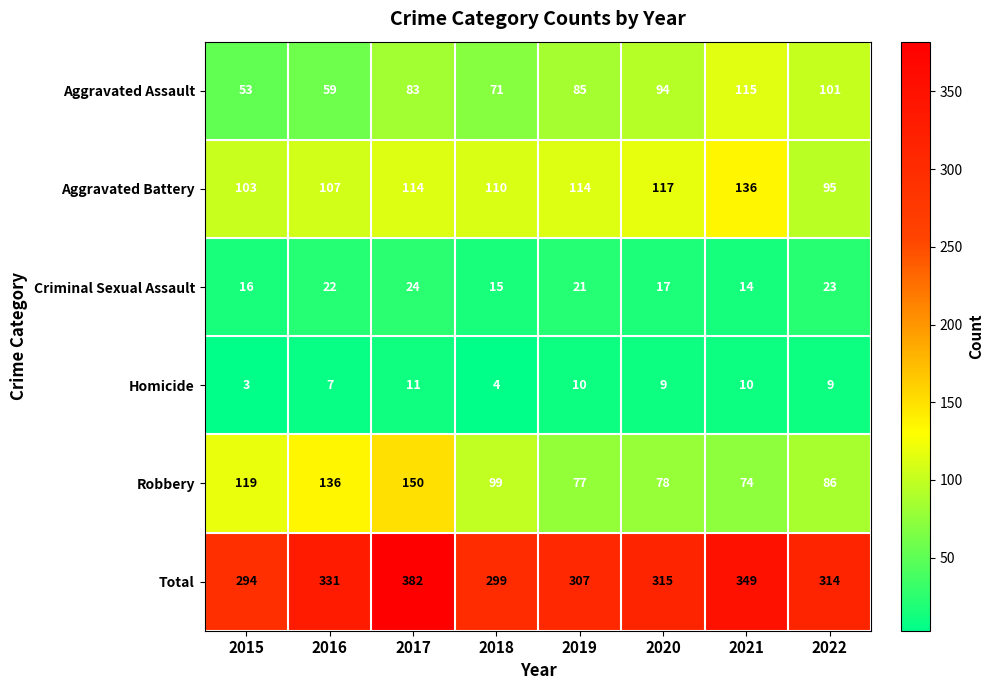

What is the average value of the Aggravated Assault series?

83